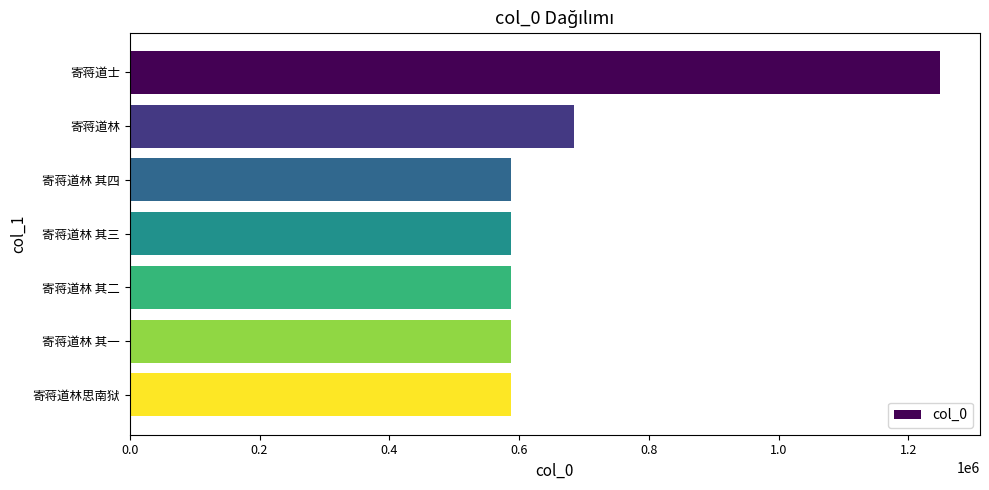

What is the minimum value shown in the chart?

587854